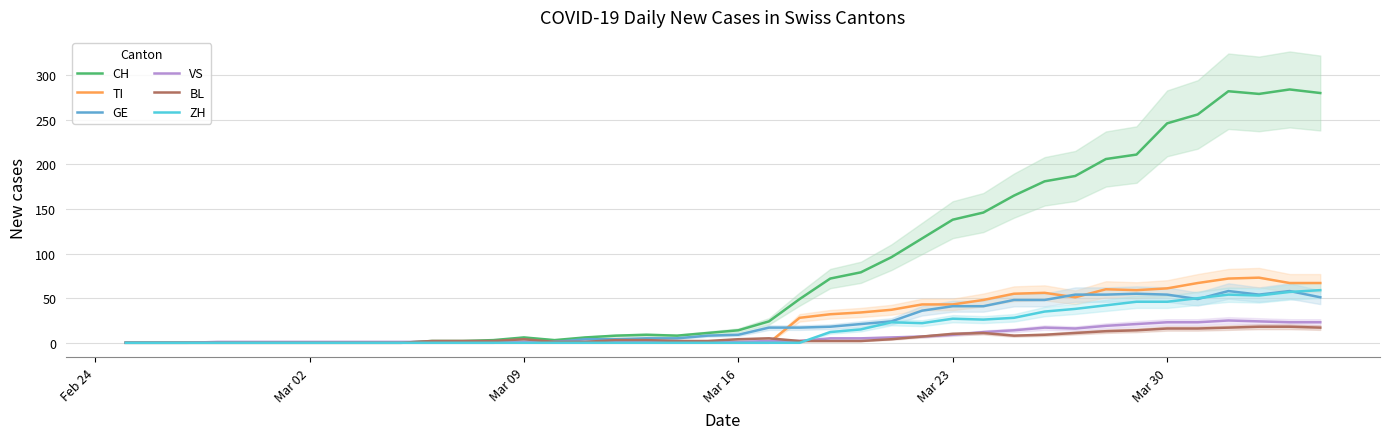

What is the maximum value shown in the chart?

284